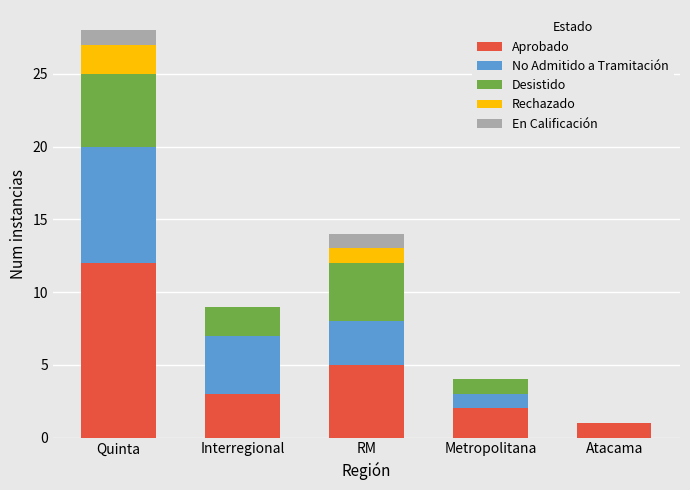

What is the total value across all series at Quinta?

28